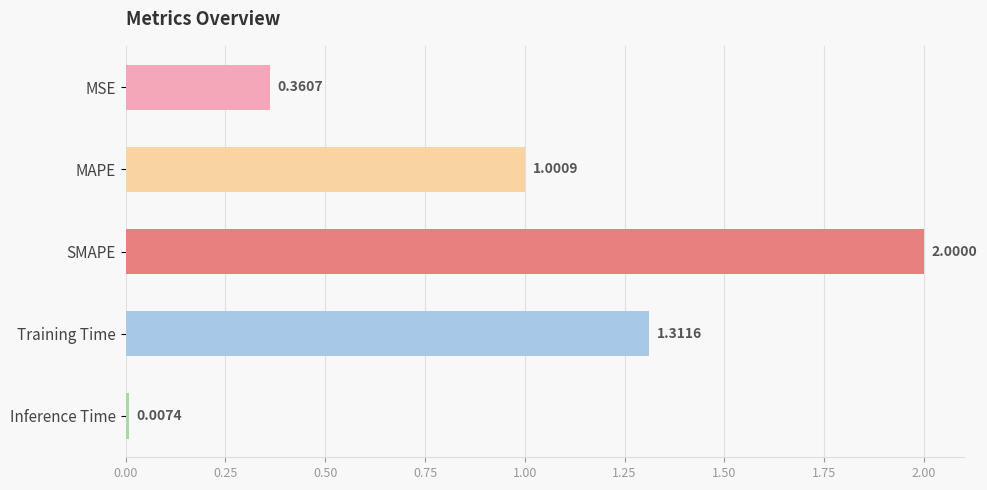

Rank the categories by value from lowest to highest.

Inference Time, MSE, MAPE, Training Time, SMAPE